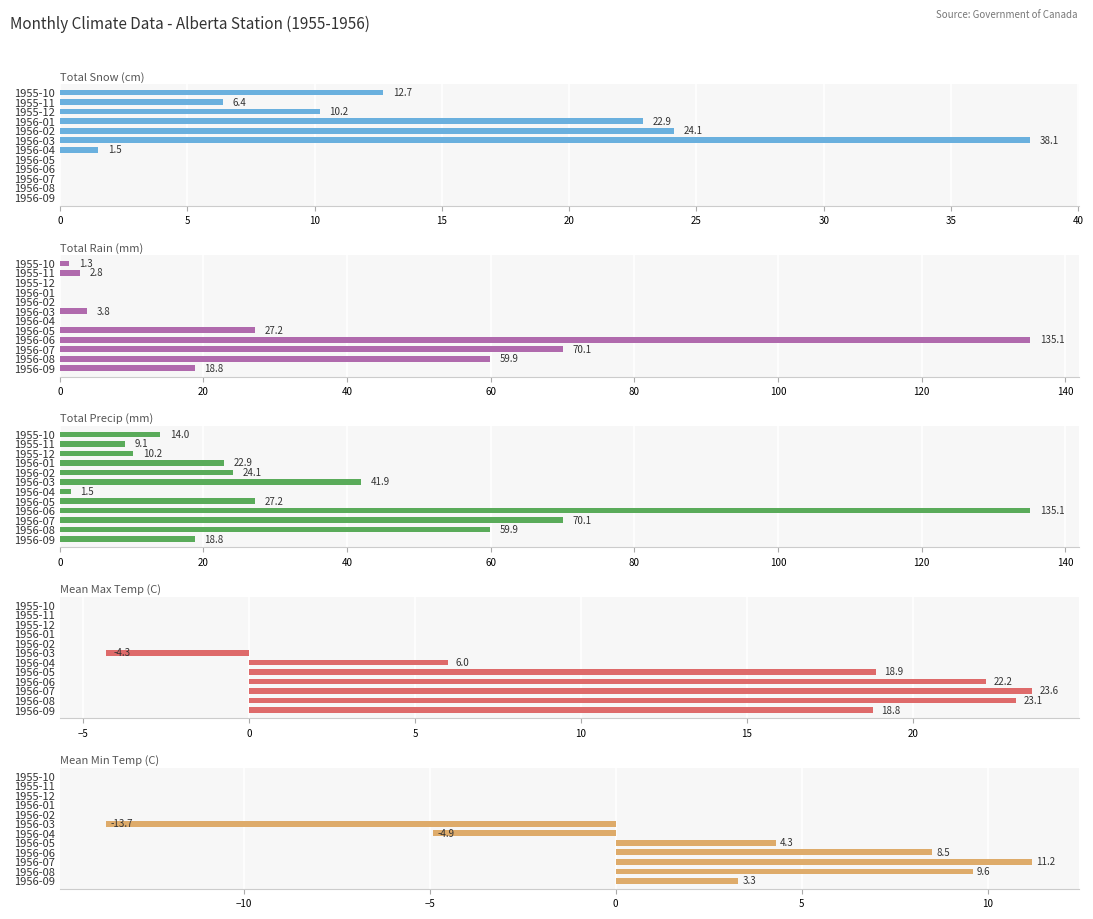

How many bars are there in each group?

5